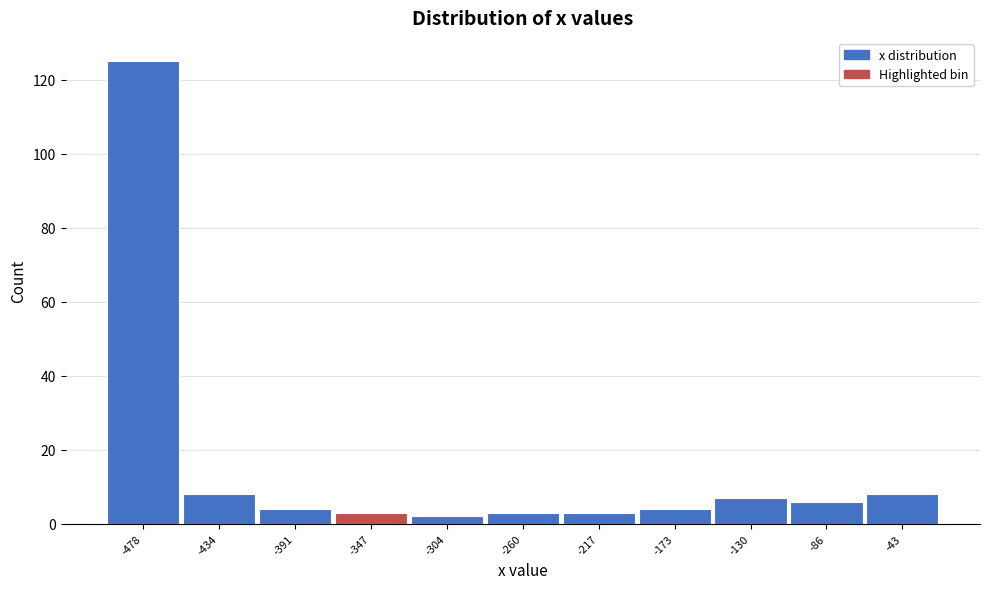

Reading right to left, transcribe all the data shown in this chart.

8	6	7	4	3	3	2	3	4	8	125